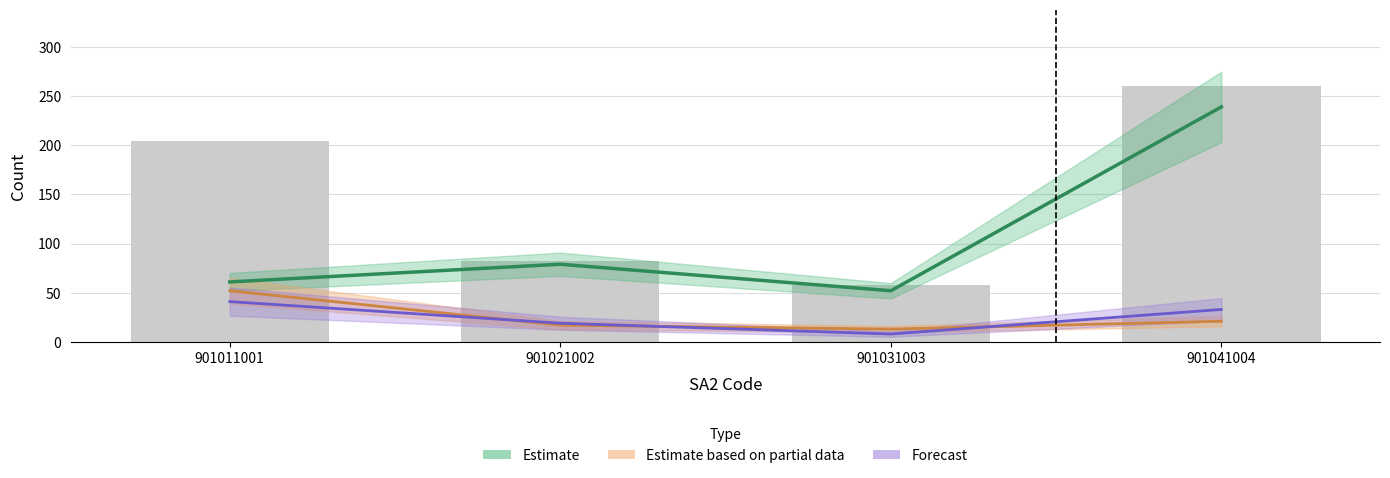

How many categories are shown in the chart?

4